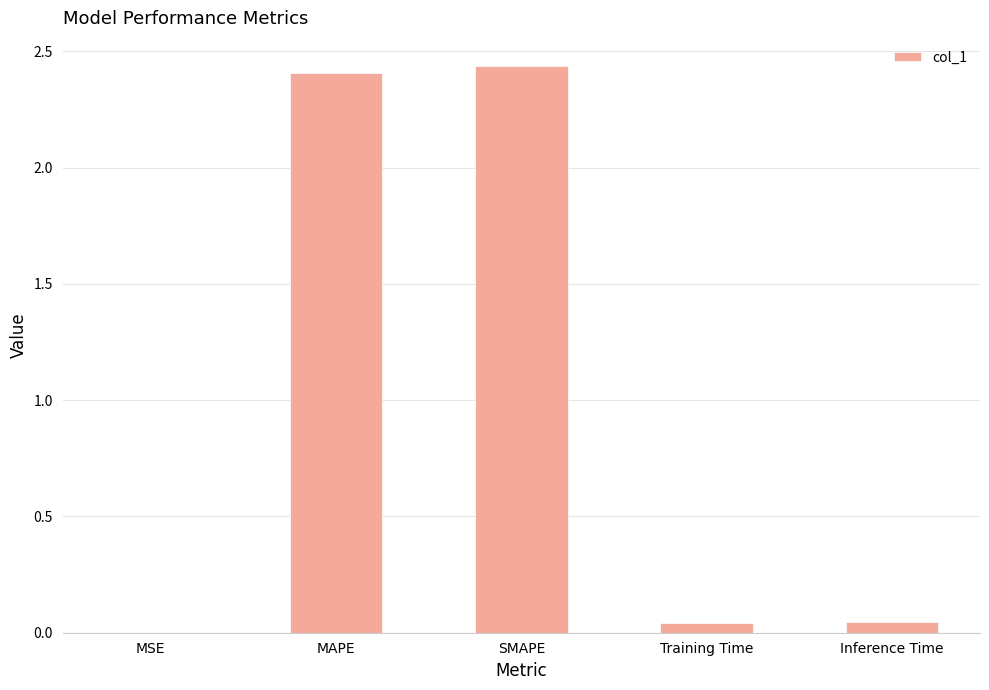

What is the sum of all values?

4.9